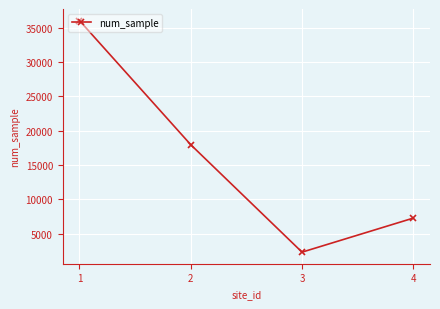

True or false: the data shows 36043 at 1.

True